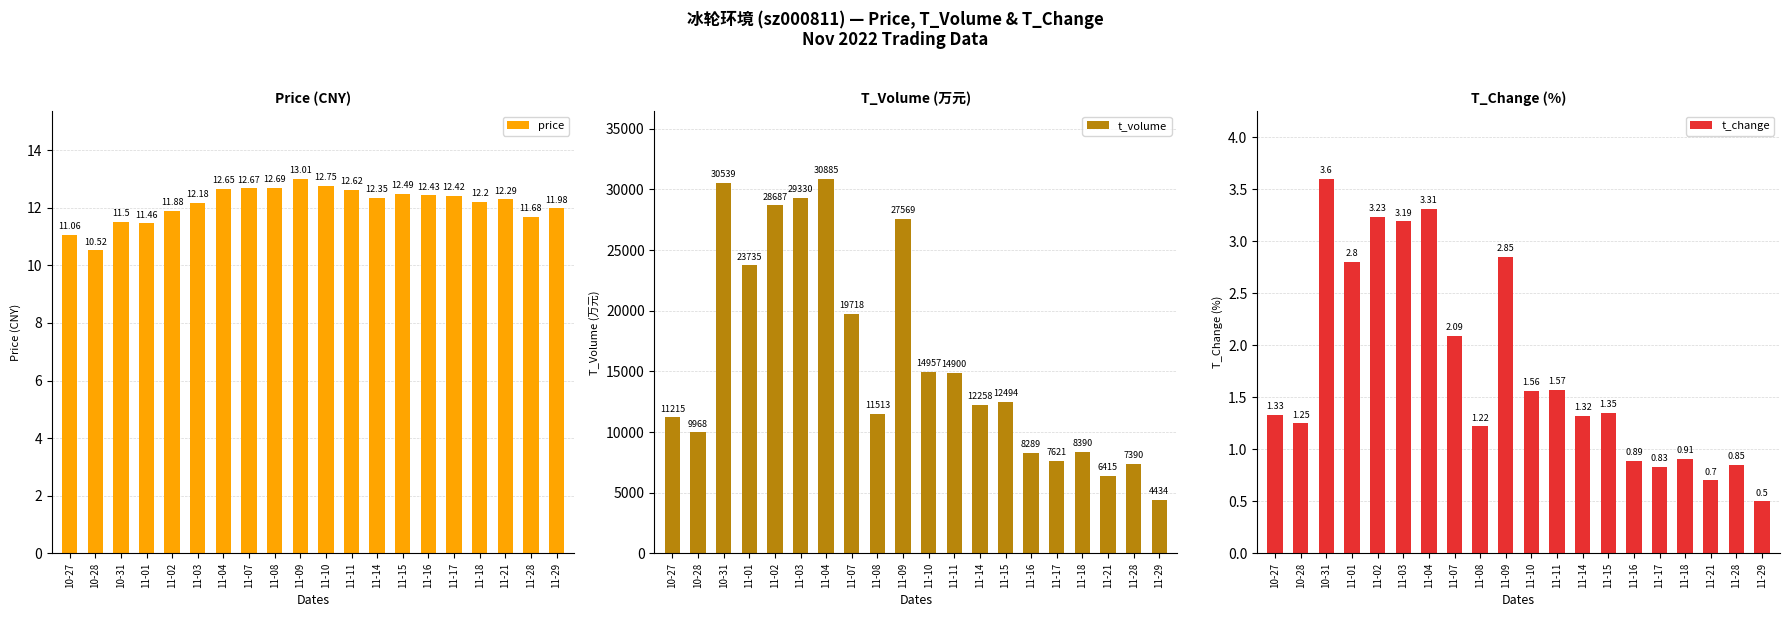

Between 11-03 and 11-15, which is larger?

11-15